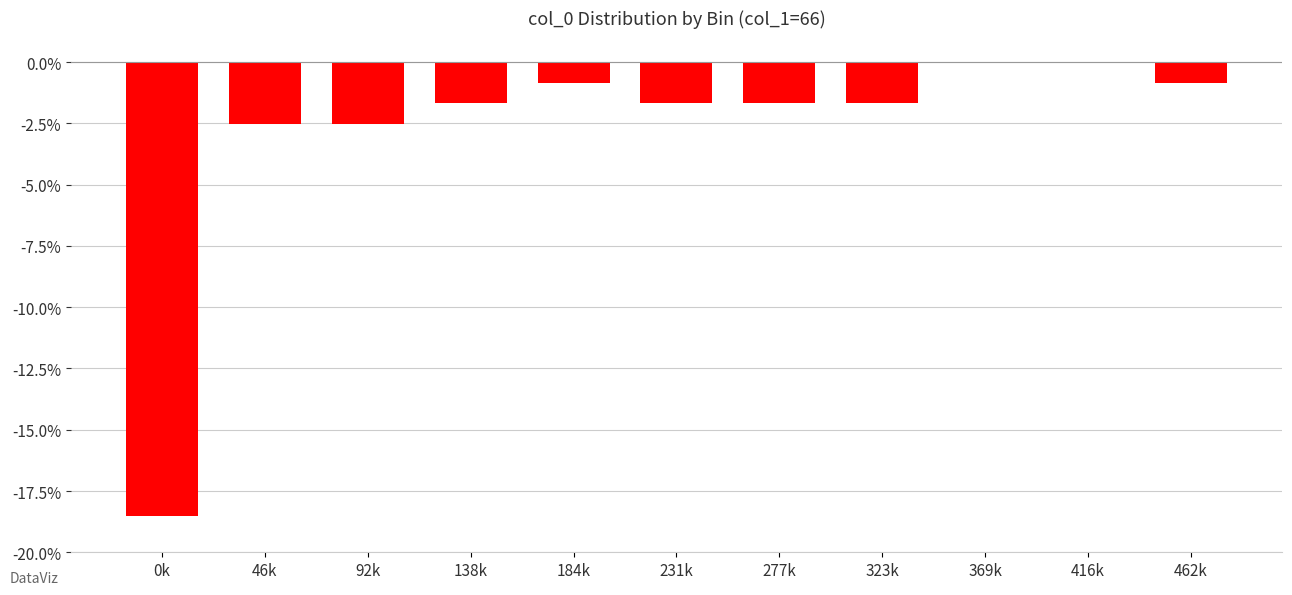

Are the bars horizontal?

No